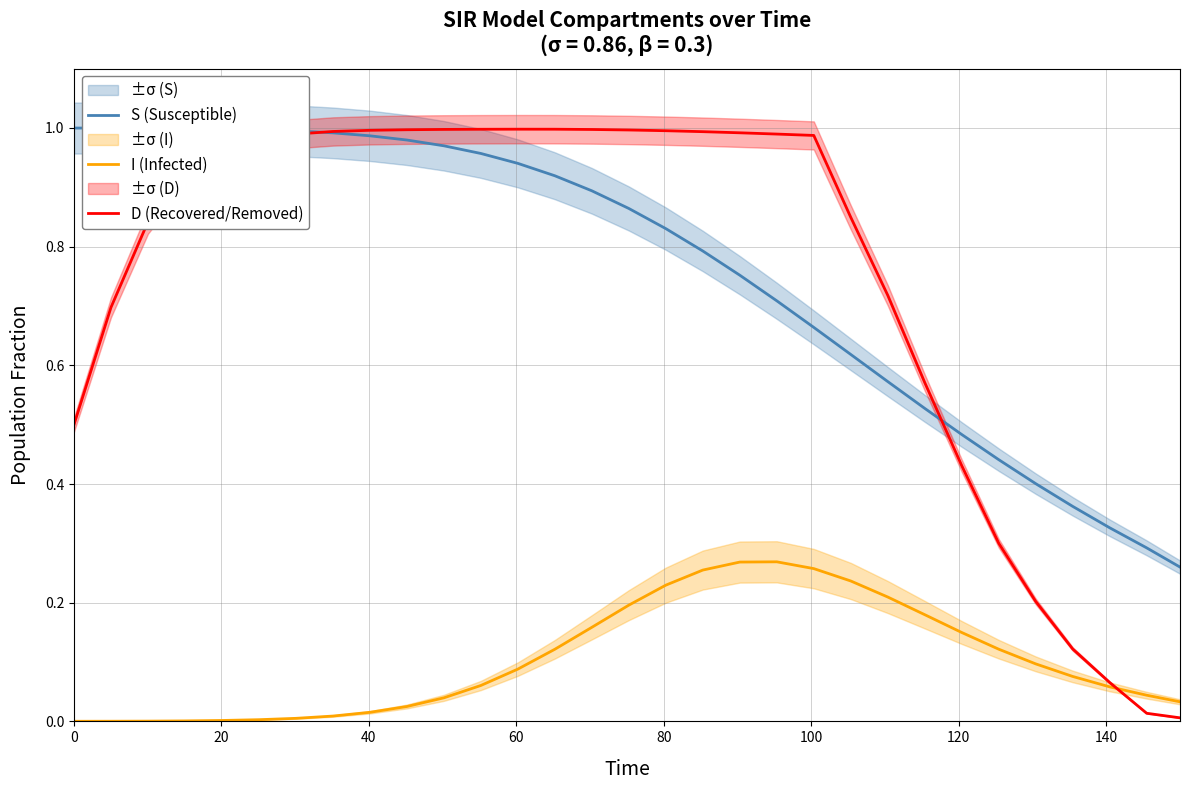

What is the difference between the maximum and minimum values in the S (Susceptible) series?

0.7